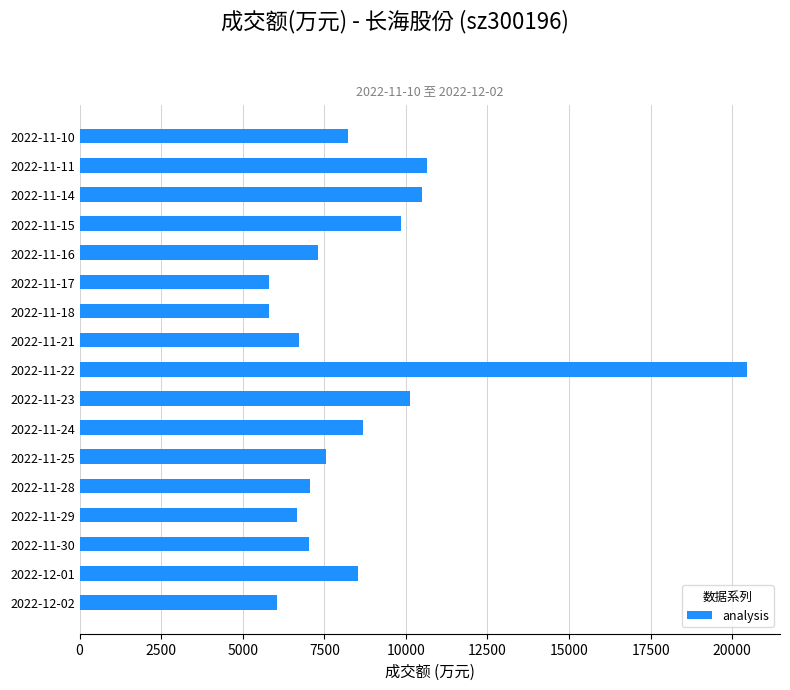

What is the ratio of the value at 2022-12-01 to the value at 2022-11-17?

1.5